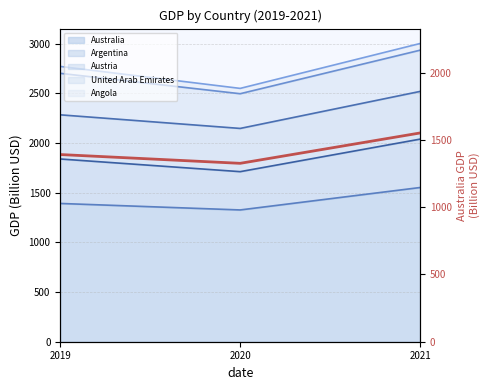

What is the minimum value shown in the chart?

1326.9